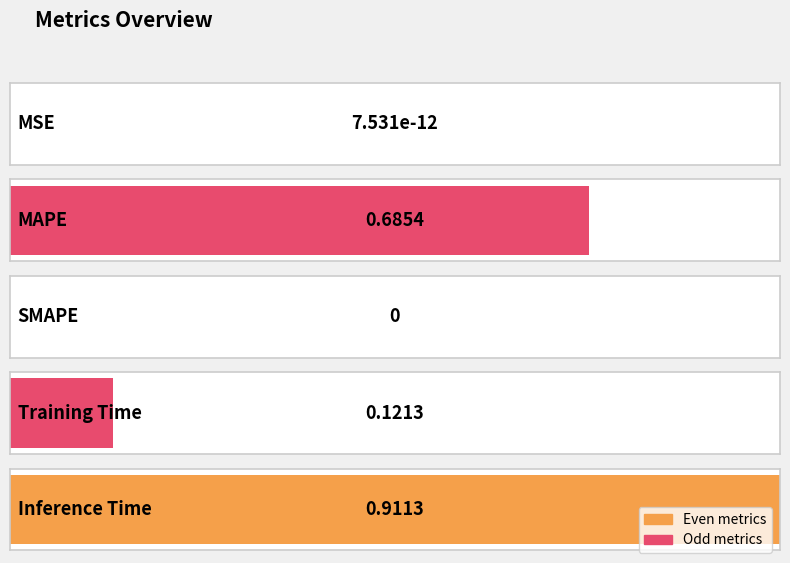

What position from the right is Inference Time?

1